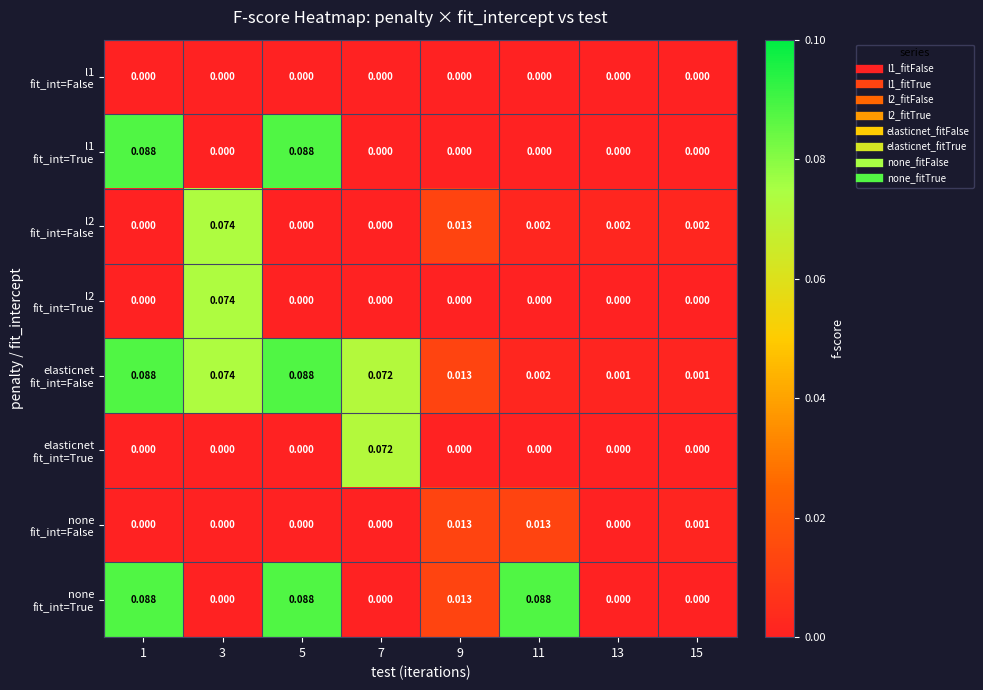

At 15, list the series in order from smallest to largest.

l1 fit_int=False, l1 fit_int=True, l2 fit_int=True, elasticnet fit_int=True, none fit_int=True, elasticnet fit_int=False, none fit_int=False, l2 fit_int=False